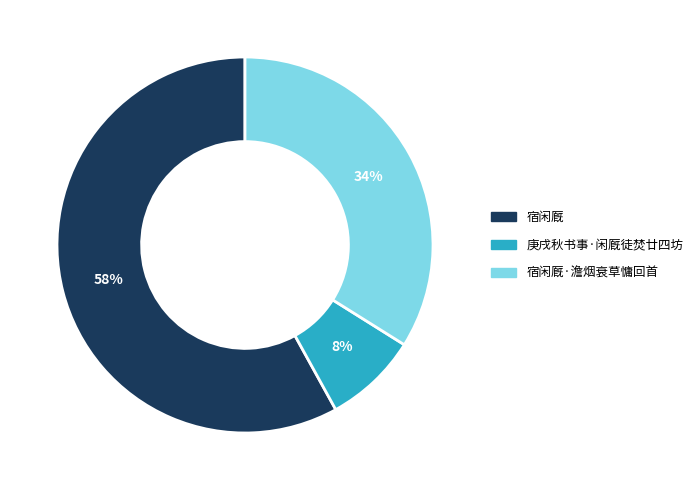

To the nearest percent, what is the difference between the largest and smallest slice percentages?

50%